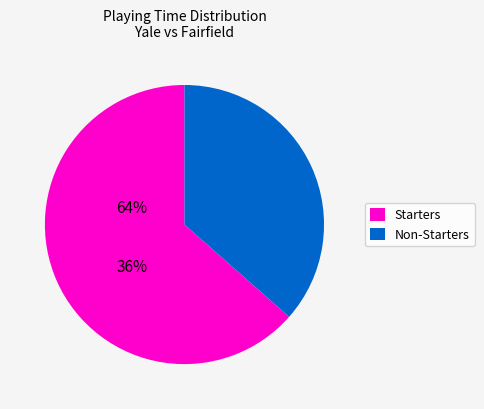

Is there a majority slice in this chart?

Yes